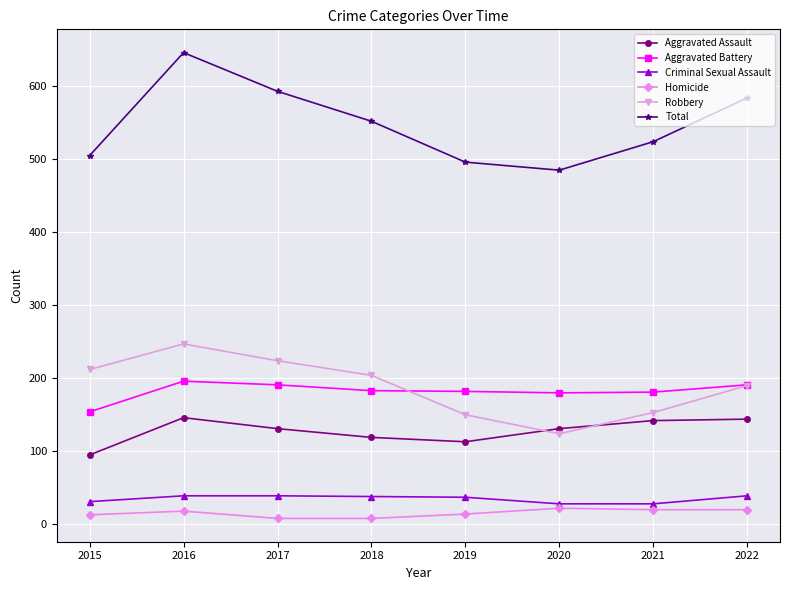

At which category is the sum across all series the highest?

2016